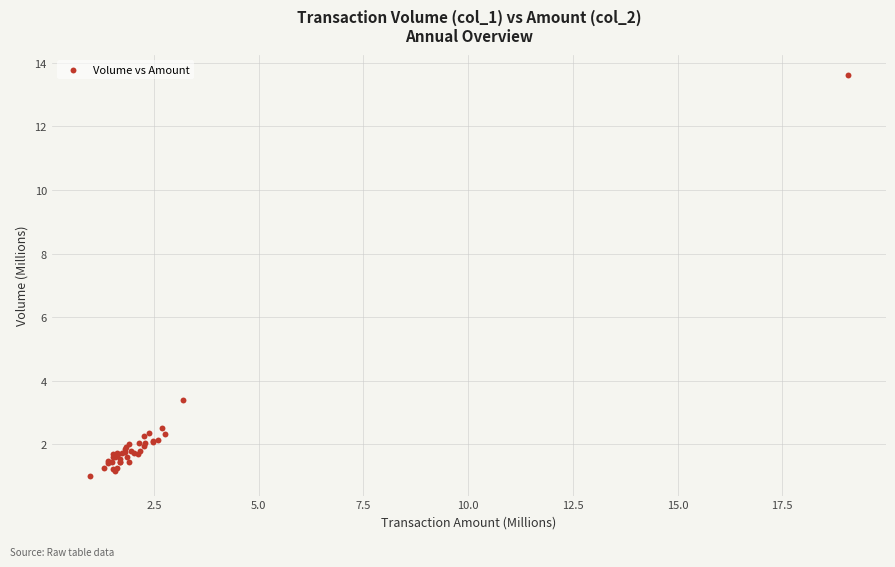

What Y value in the scatter plot is closest to 7?

3.4